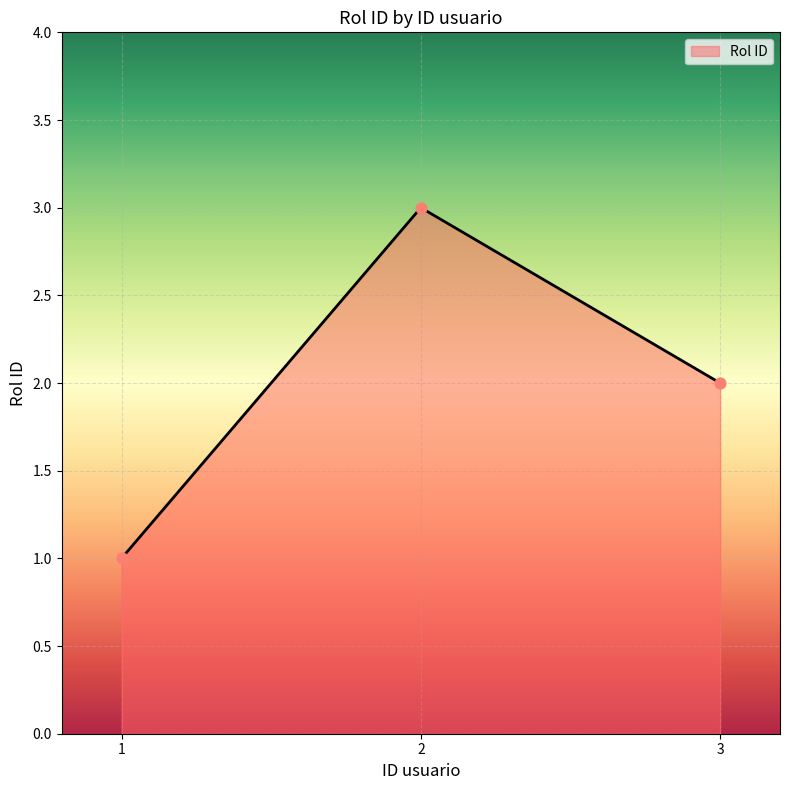

What is the ratio of the value at 1 to the value at 2?

0.3